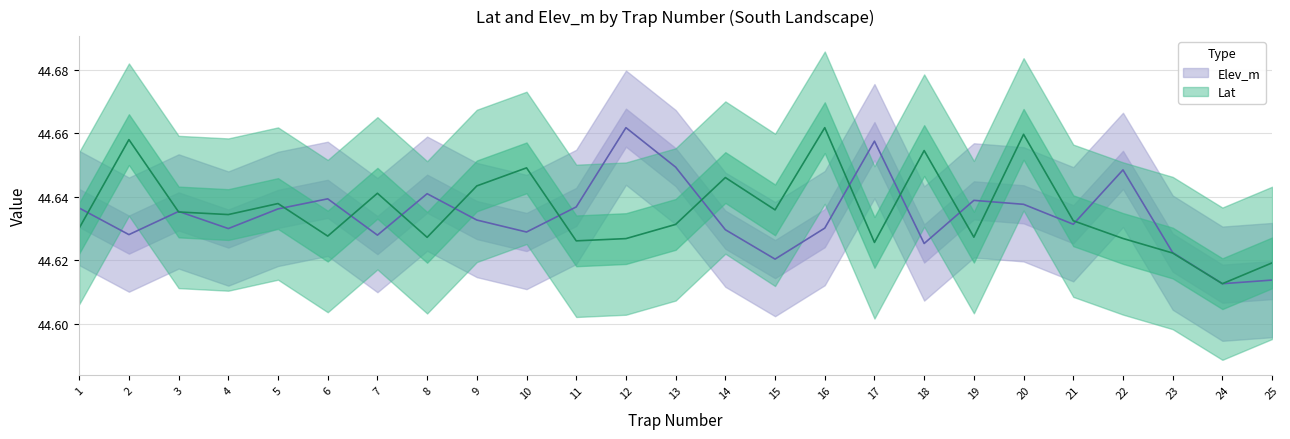

How many lines are shown in the chart?

2